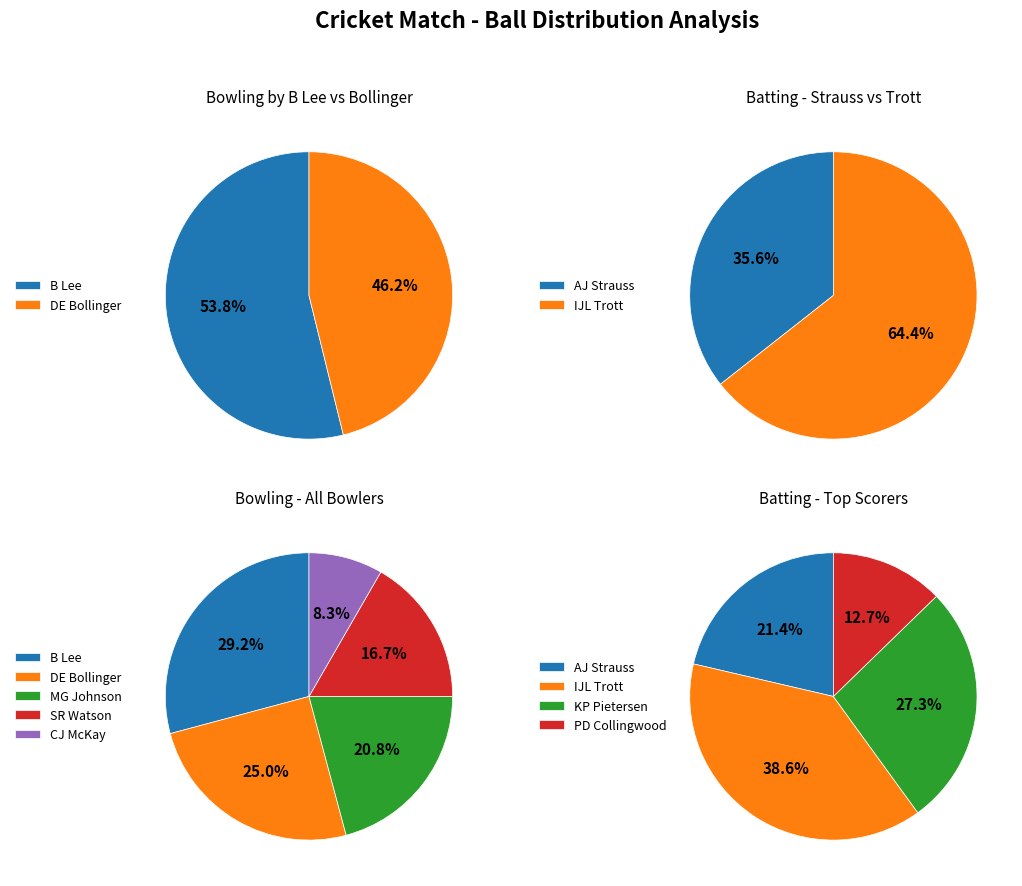

The DE Bollinger slice represents 27% of the pie. True or false?

False